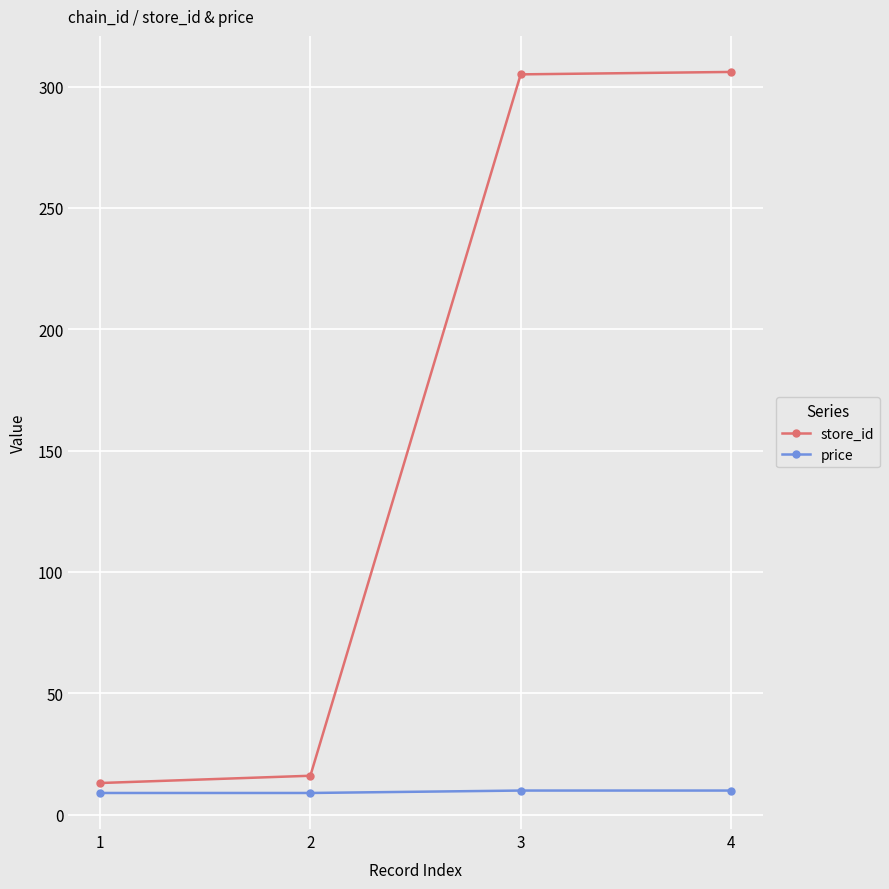

List the series in order of their peak value, lowest first.

price, store_id